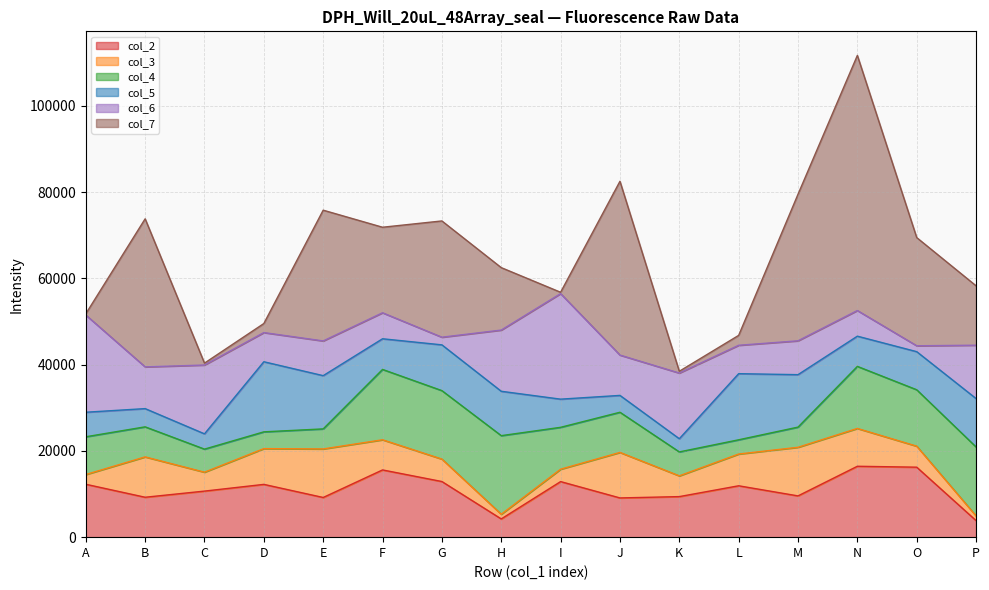

At F, list the series in order from smallest to largest.

col_6, col_3, col_5, col_2, col_4, col_7